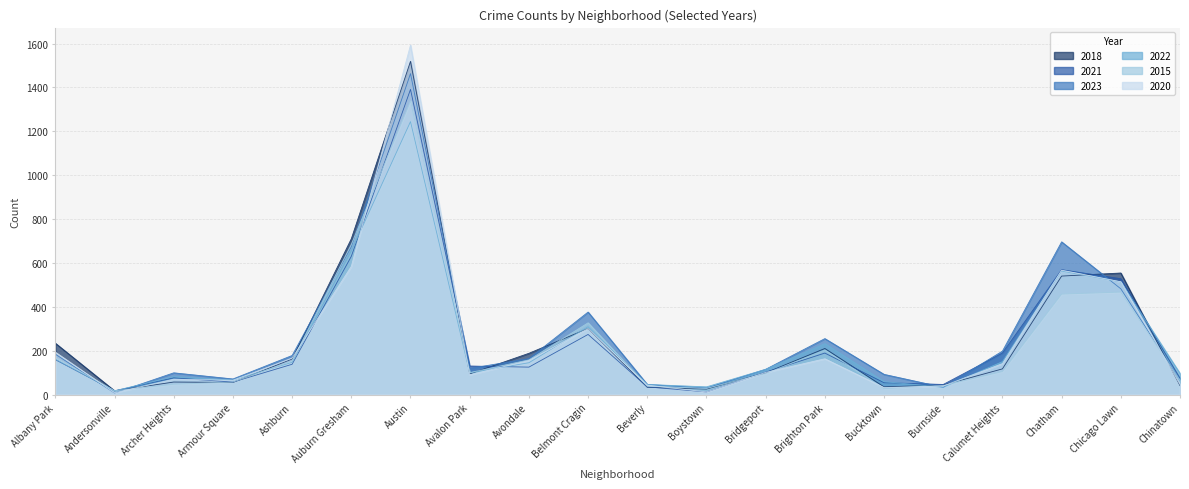

Is it true that 2022 equals 856 at Chatham?

False